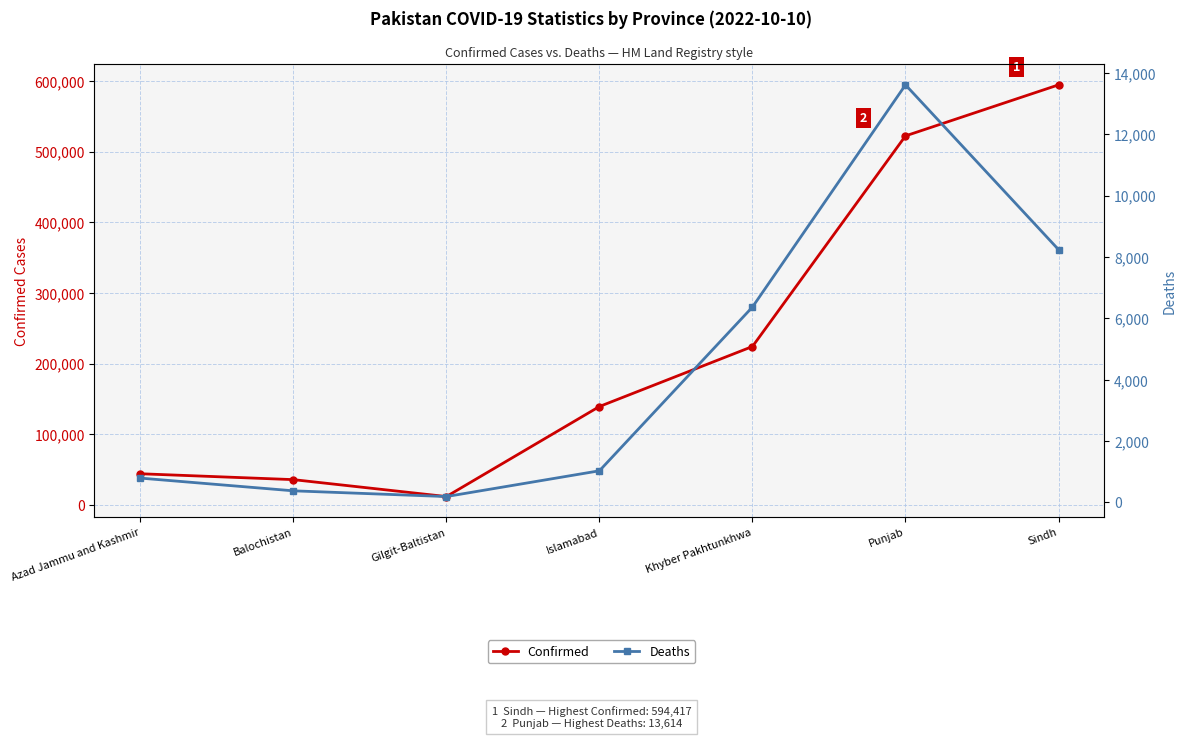

In Deaths, how many points are higher than both neighbors (excluding endpoints)?

1